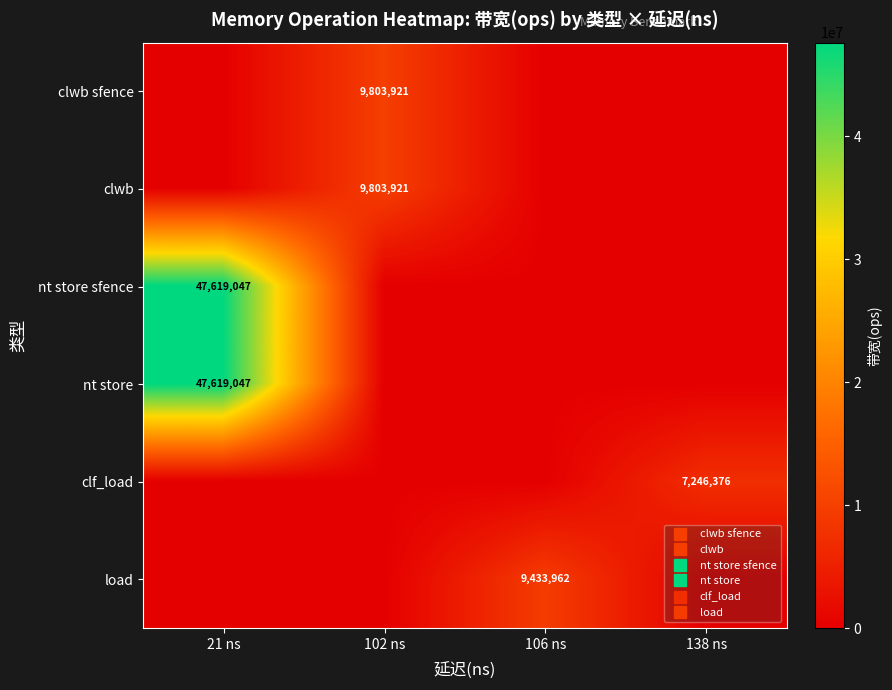

Rank the series by their maximum value, from highest to lowest.

row_2, row_3, row_0, row_1, row_5, row_4